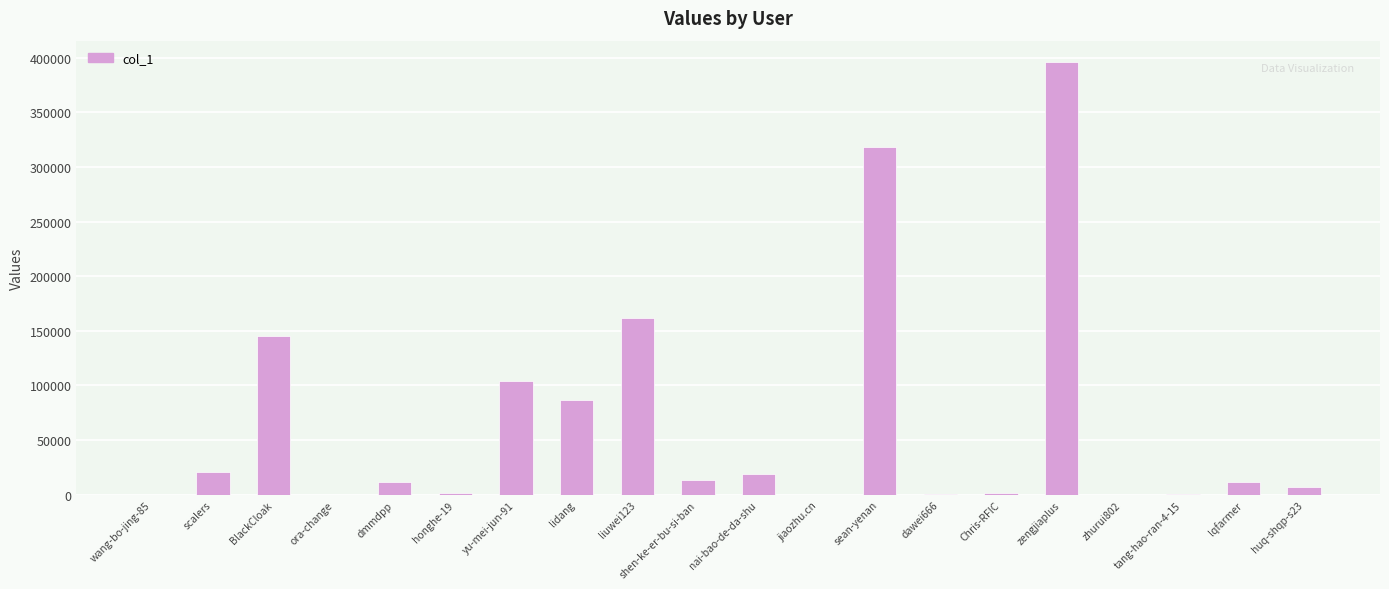

What is the sum of all values?

1300201